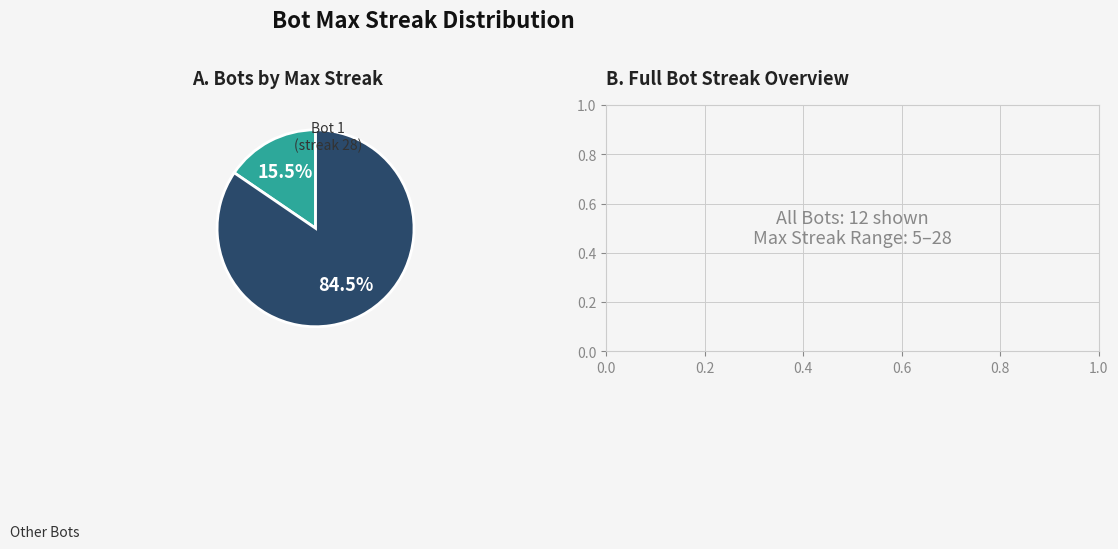

Does any single category account for the majority?

Yes